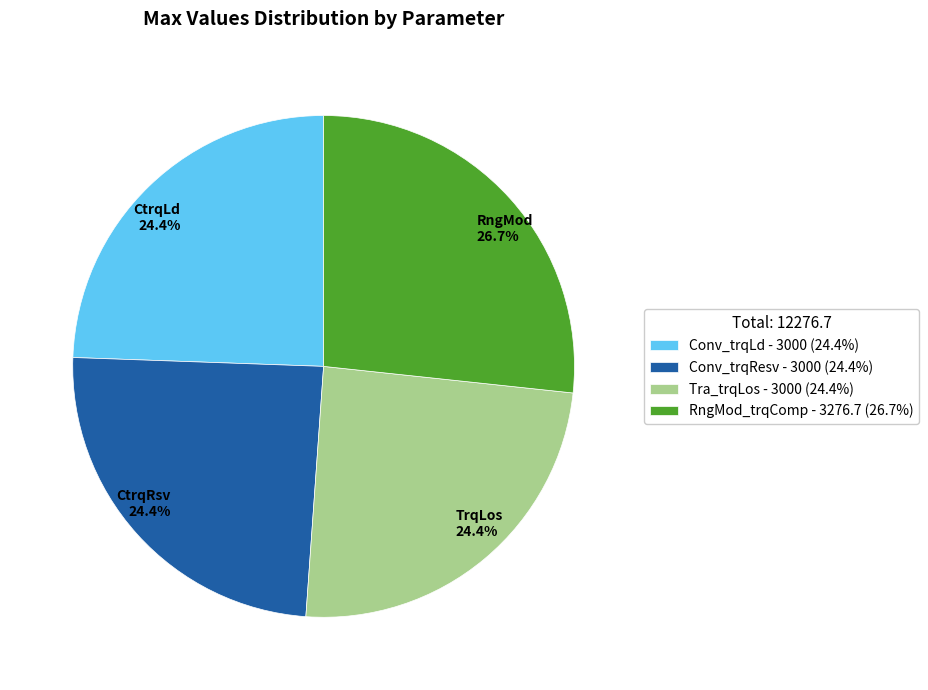

How much of the chart is everything except Conv_trqLd?

75.6%